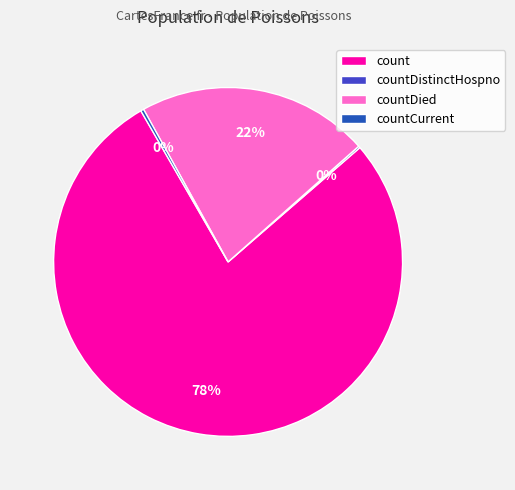

Does any single category account for the majority?

Yes